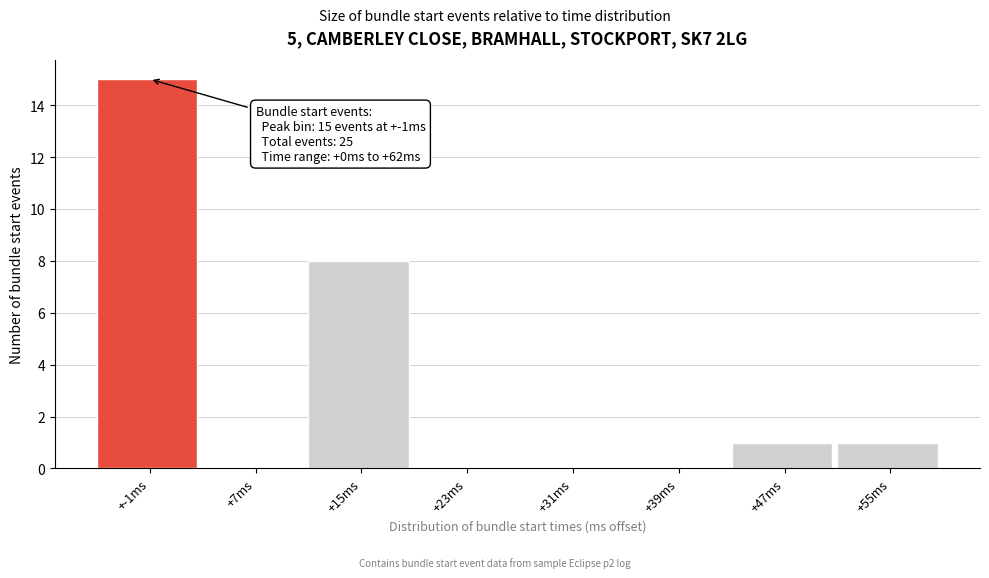

Reading right to left, transcribe all the data shown in this chart.

+55ms=1	+47ms=1	+39ms=0	+31ms=0	+23ms=0	+15ms=8	+7ms=0	+-1ms=15